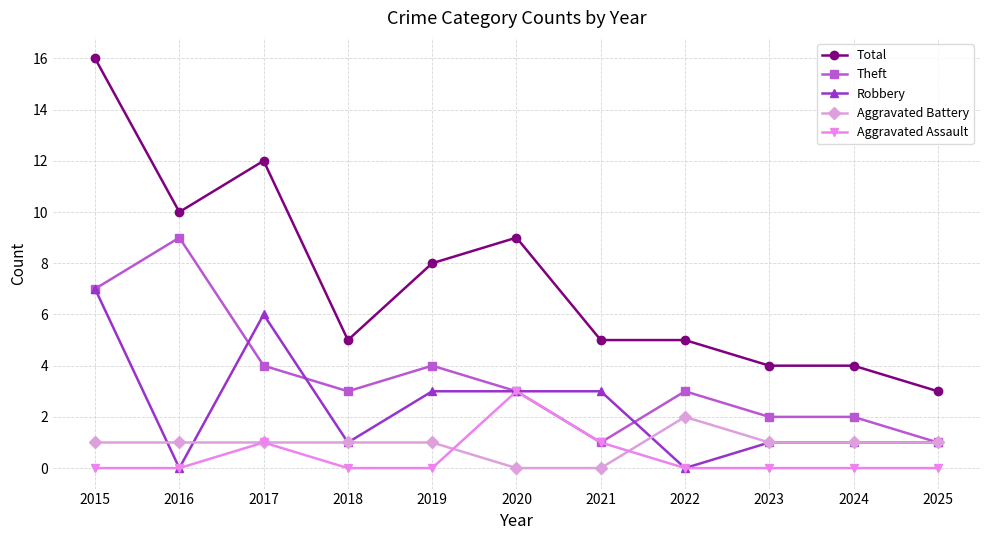

How many categories are shown in the chart?

11